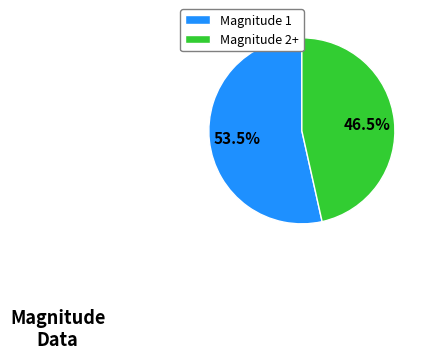

How much of the chart is everything except Magnitude 1?

46.5%